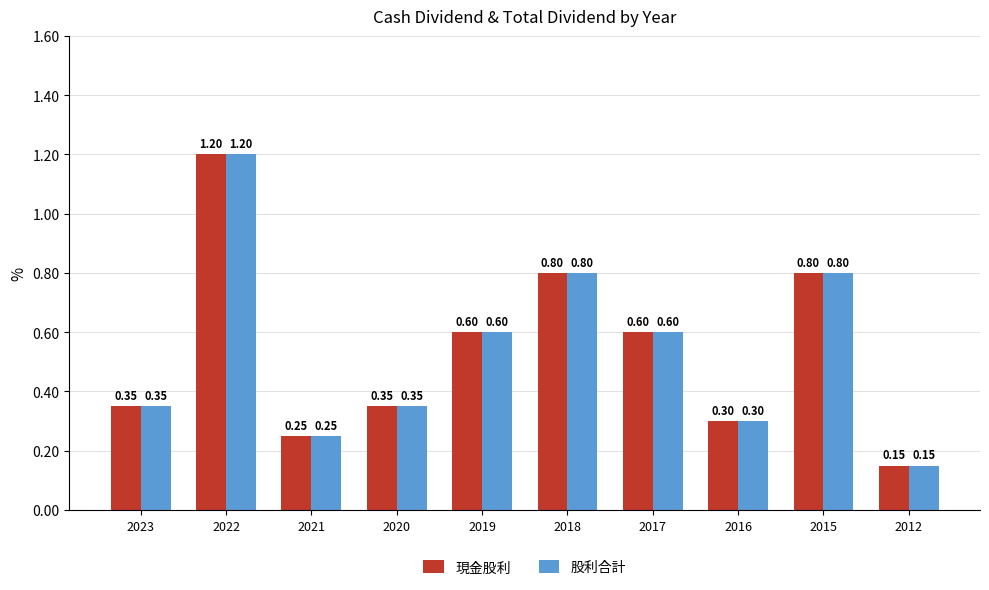

The 股利合計 series shows 0.3 at 2020. True or false?

True